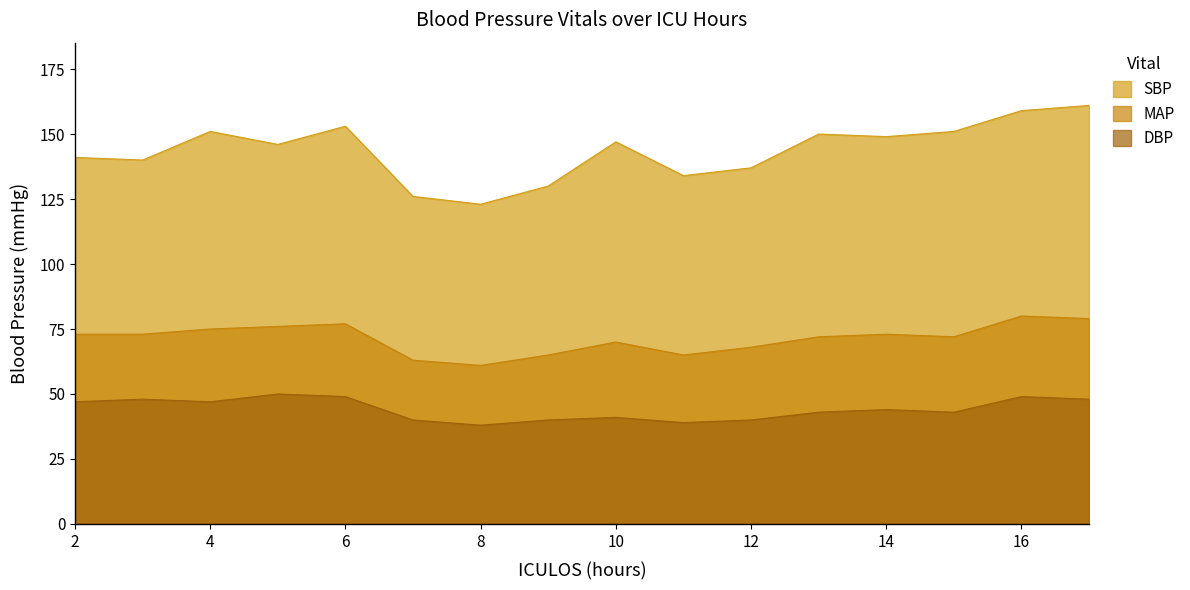

Does the chart have visible grid lines?

No